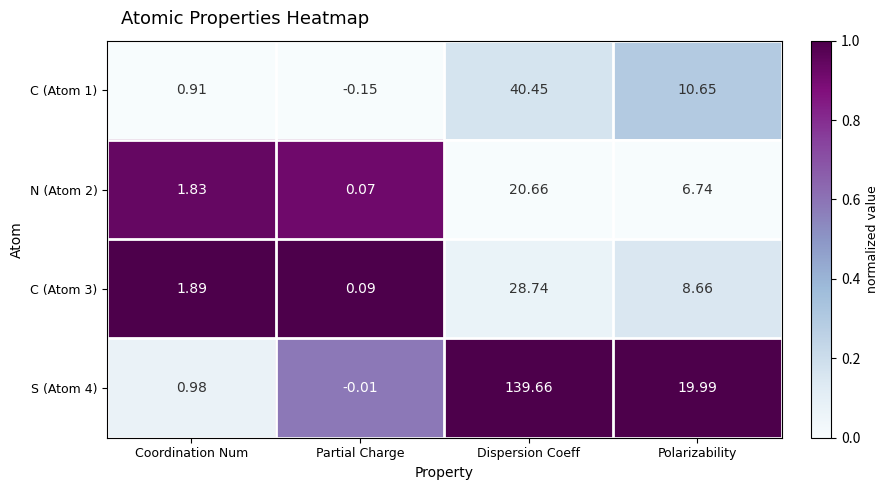

Rank the categories by N (Atom 2) value from lowest to highest.

Partial Charge, Coordination Num, Polarizability, Dispersion Coeff